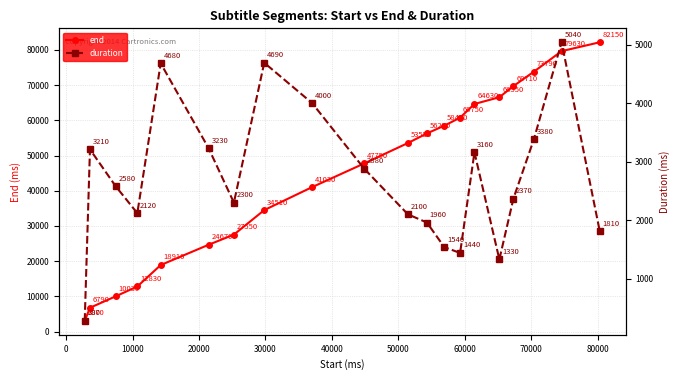

What is the maximum value for end?

82150